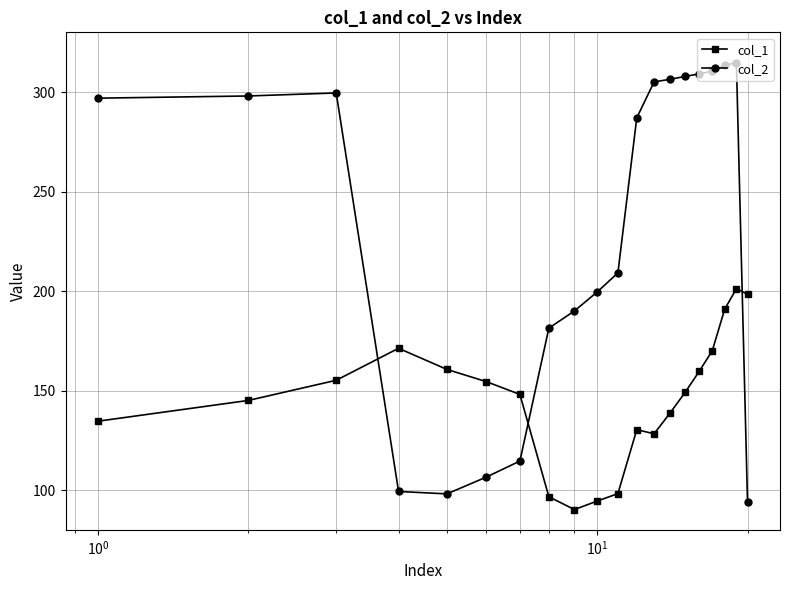

Which series has the largest range (max minus min)?

col_2